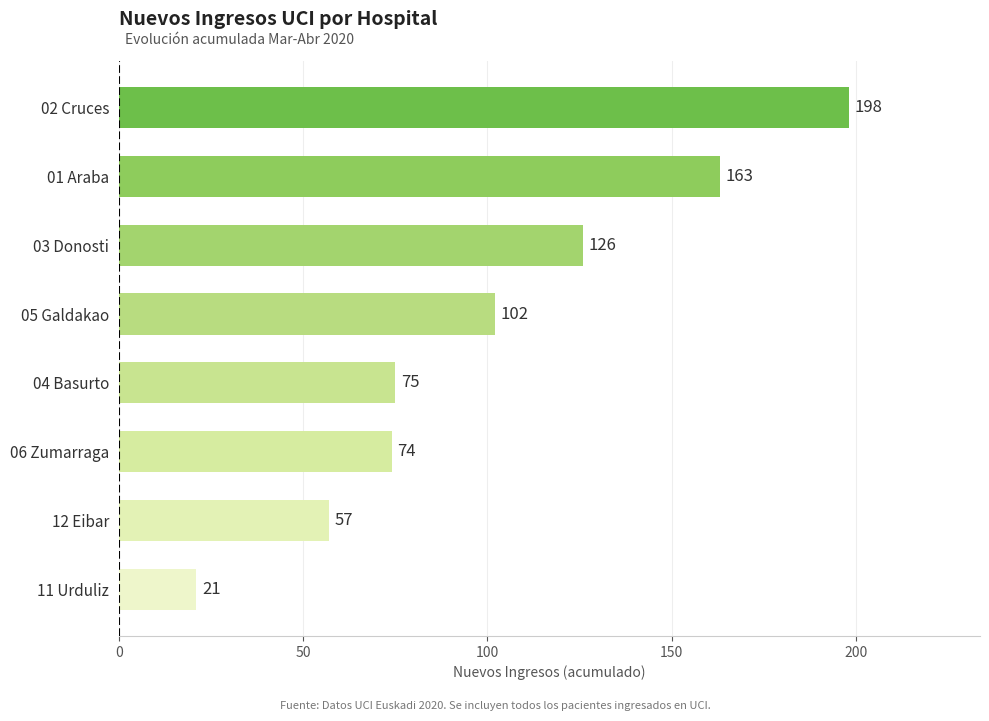

Reading bottom to top, extract all data points from this chart.

11 Urduliz=21	12 Eibar=57	06 Zumarraga=74	04 Basurto=75	05 Galdakao=102	03 Donosti=126	01 Araba=163	02 Cruces=198